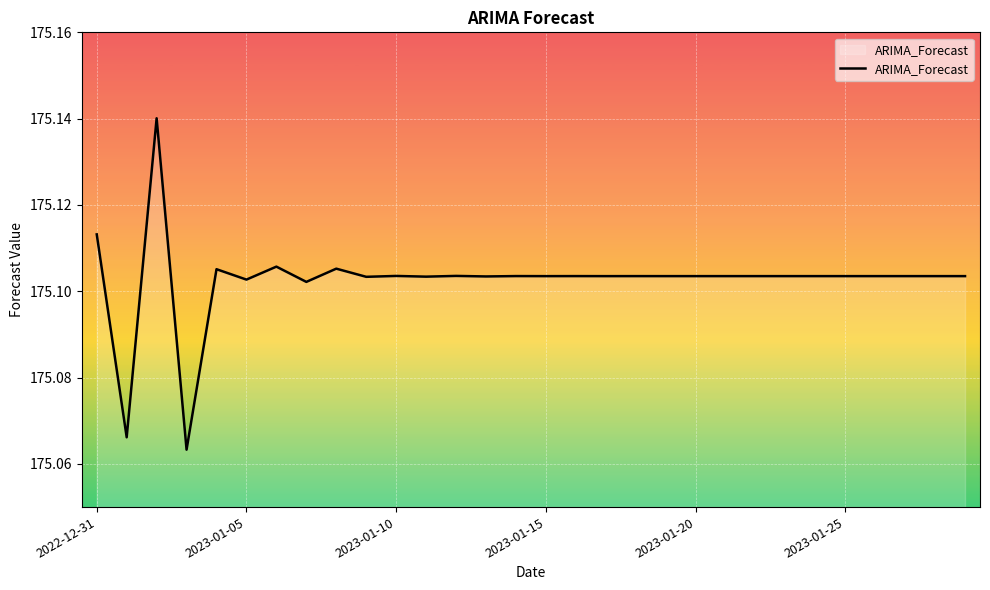

Does the chart display data point markers on the line(s)?

No